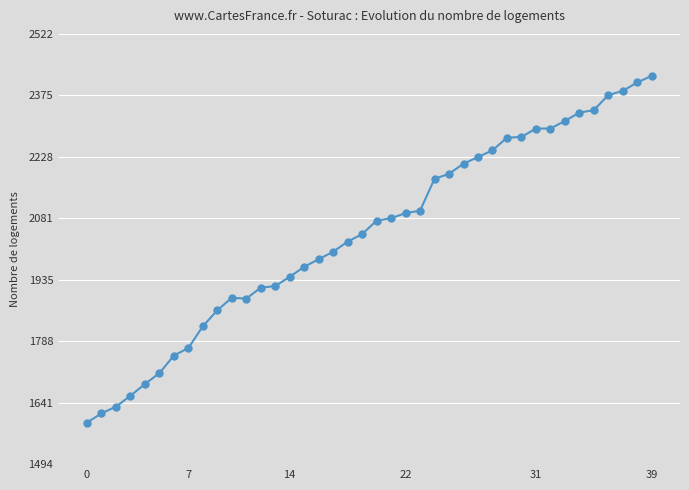

What is the difference between the second highest and minimum values?

812